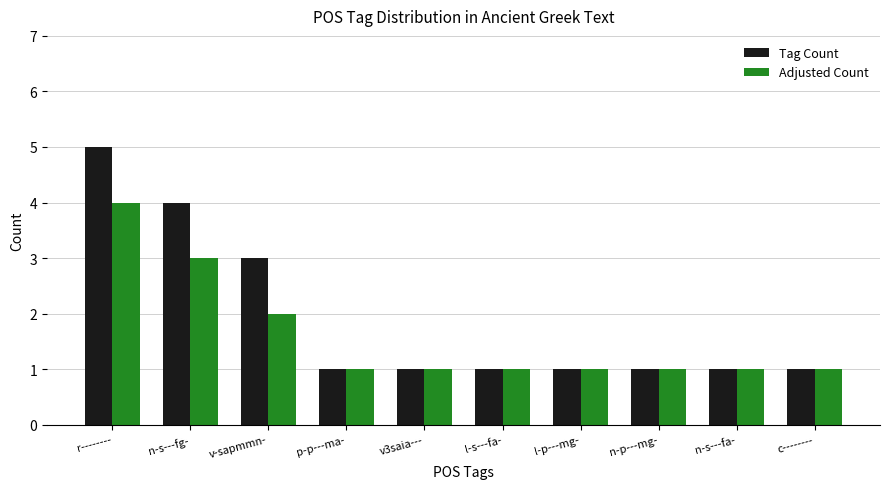

Reading left to right, extract all data points from this chart.

Tag Count: r--------=5	n-s---fg-=4	v-sapmmn-=3	p-p---ma-=1	v3saia---=1	l-s---fa-=1	l-p---mg-=1	n-p---mg-=1	n-s---fa-=1	c--------=1
Adjusted Count: r--------=4	n-s---fg-=3	v-sapmmn-=2	p-p---ma-=1	v3saia---=1	l-s---fa-=1	l-p---mg-=1	n-p---mg-=1	n-s---fa-=1	c--------=1